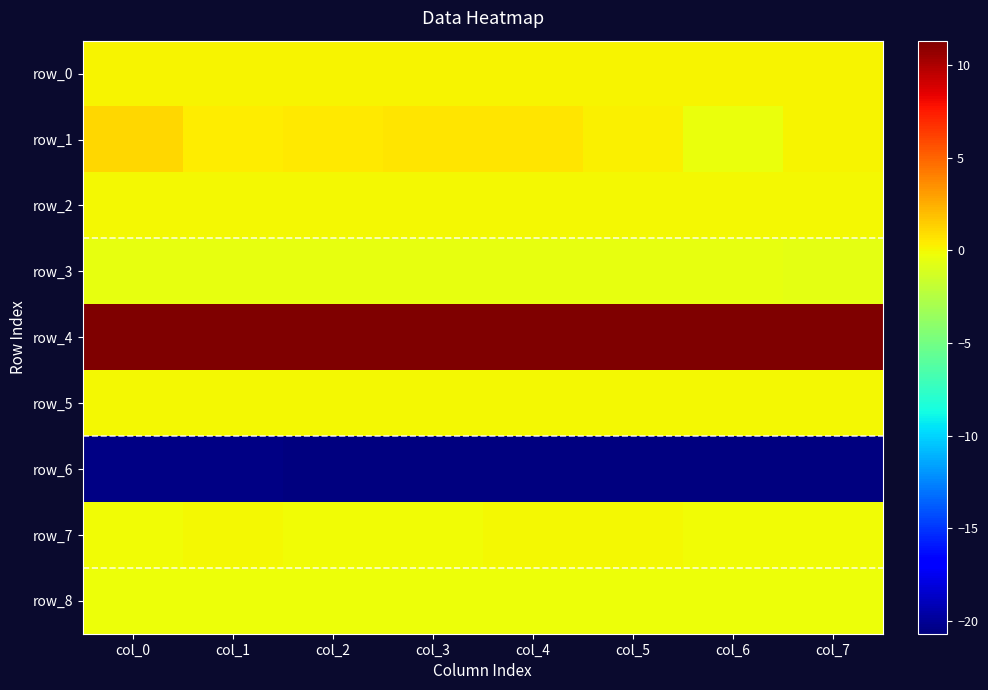

Which series has the widest spread of values?

row_1